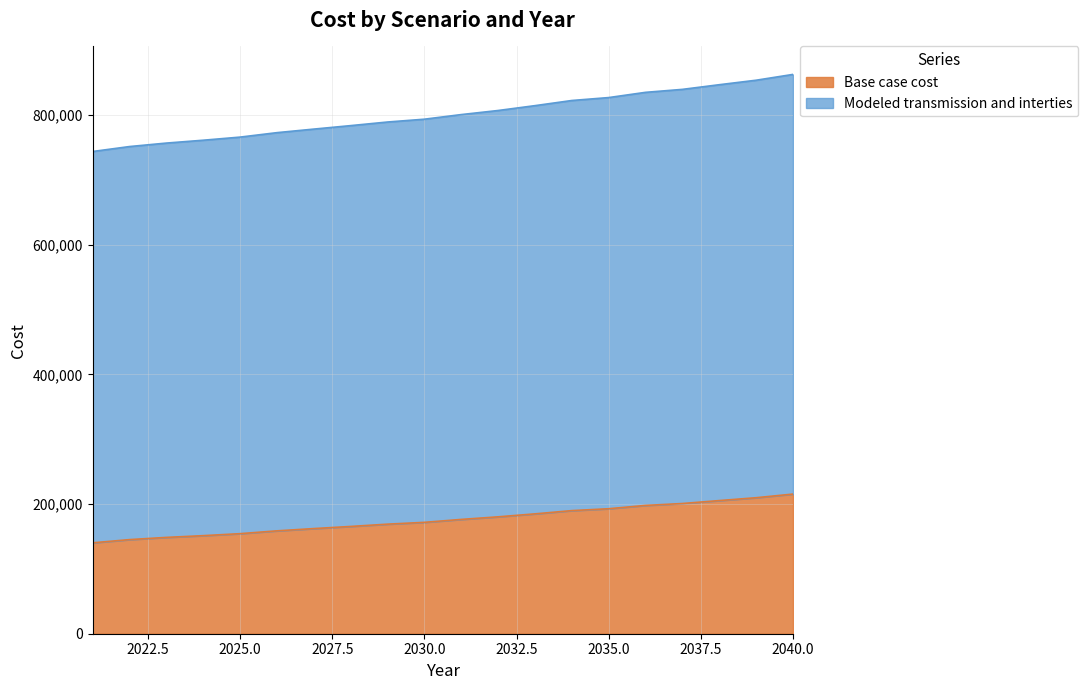

Rank the series by their average value, from lowest to highest.

Base case cost, Modeled transmission and interties